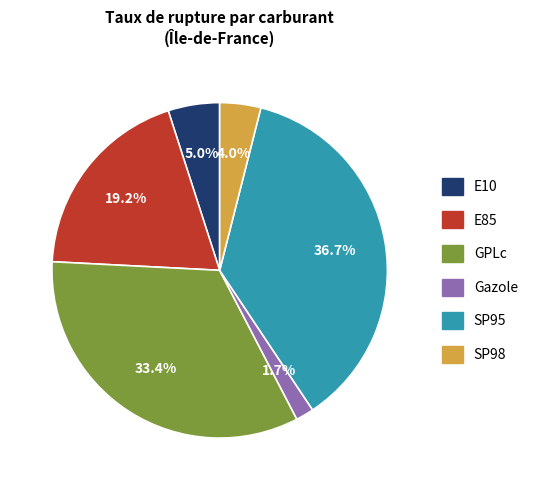

Does any single category account for the majority?

No